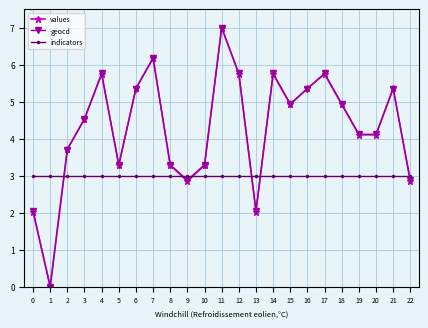

How many values in geocd are above zero?

22